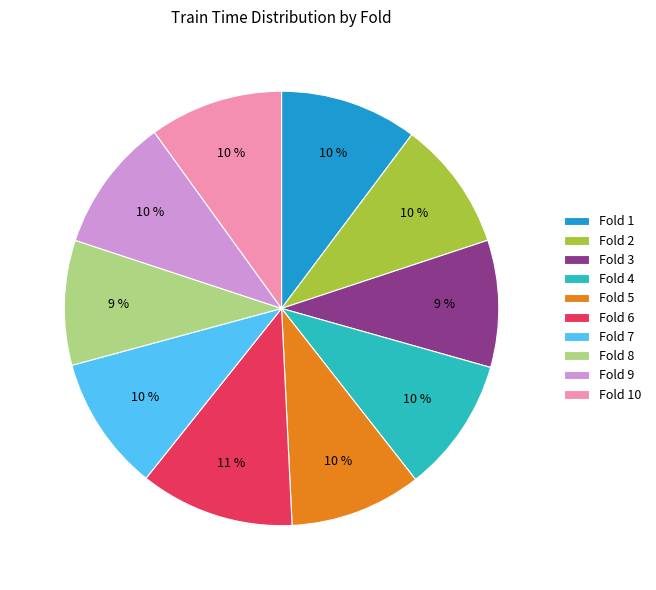

Is the sum of Fold 7 and Fold 5 greater than half?

No